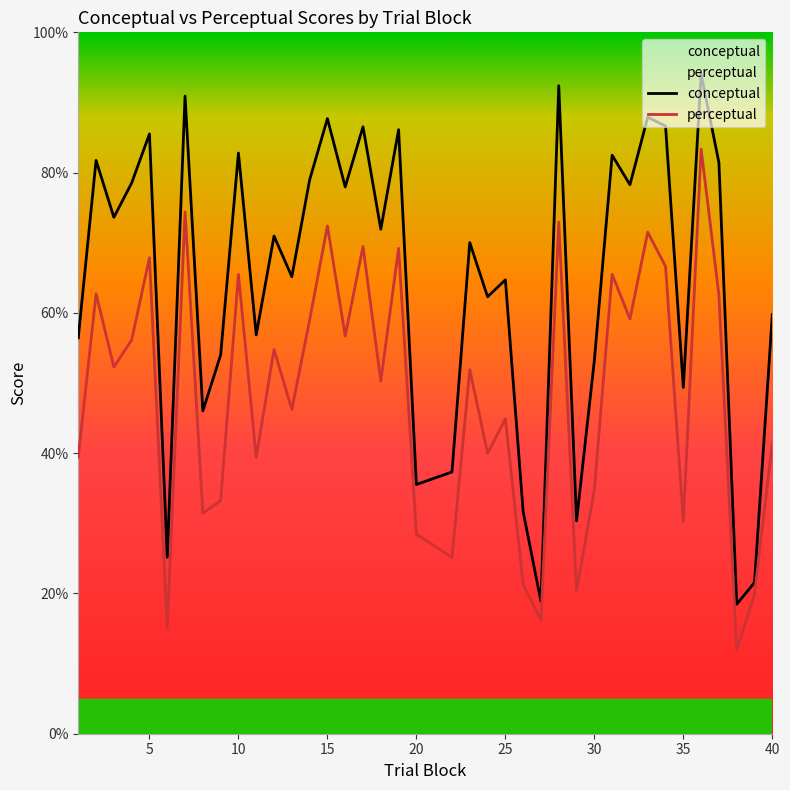

Between 5 and 10, which series saw the biggest shift?

conceptual